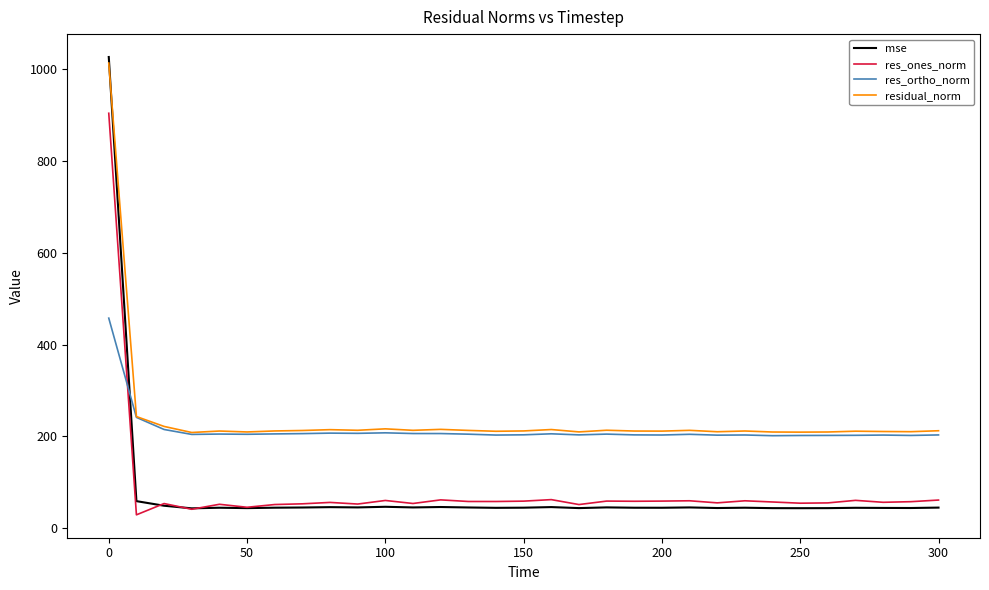

What is the smallest value displayed?

29.4